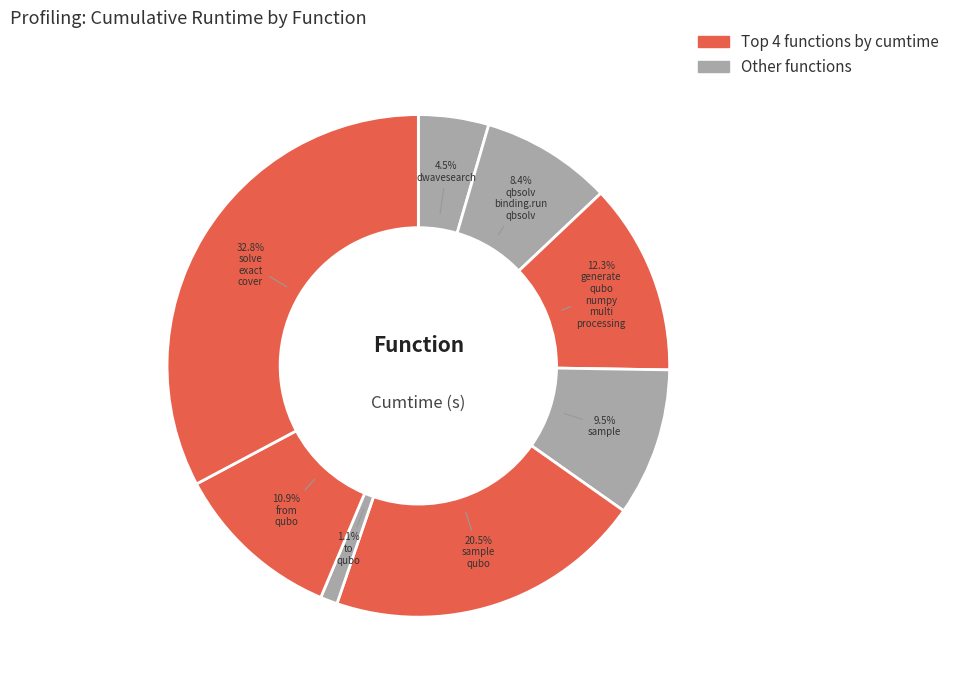

Rank the categories by value from lowest to highest.

to_qubo, dwave_qbsolv.dwavesearch, dwave_qbsolv.qbsolv_binding.run_qbsolv, sample, from_qubo, generate_qubo_numpy_multi_processing, sample_qubo, solve_exact_cover